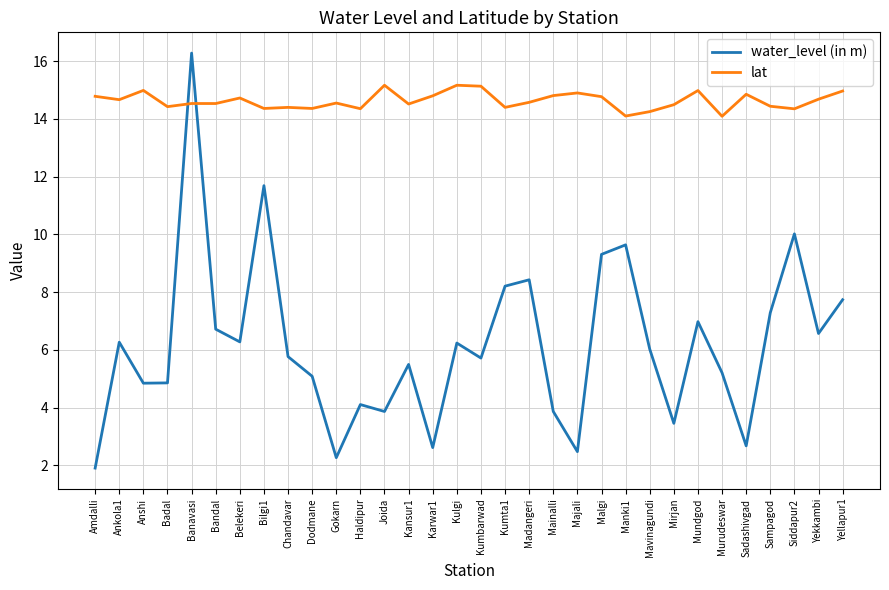

What is the lowest value of the lat series?

14.1